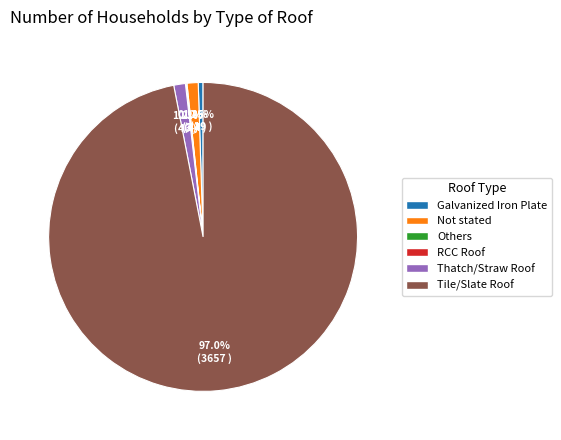

Does any single category account for the majority?

Yes